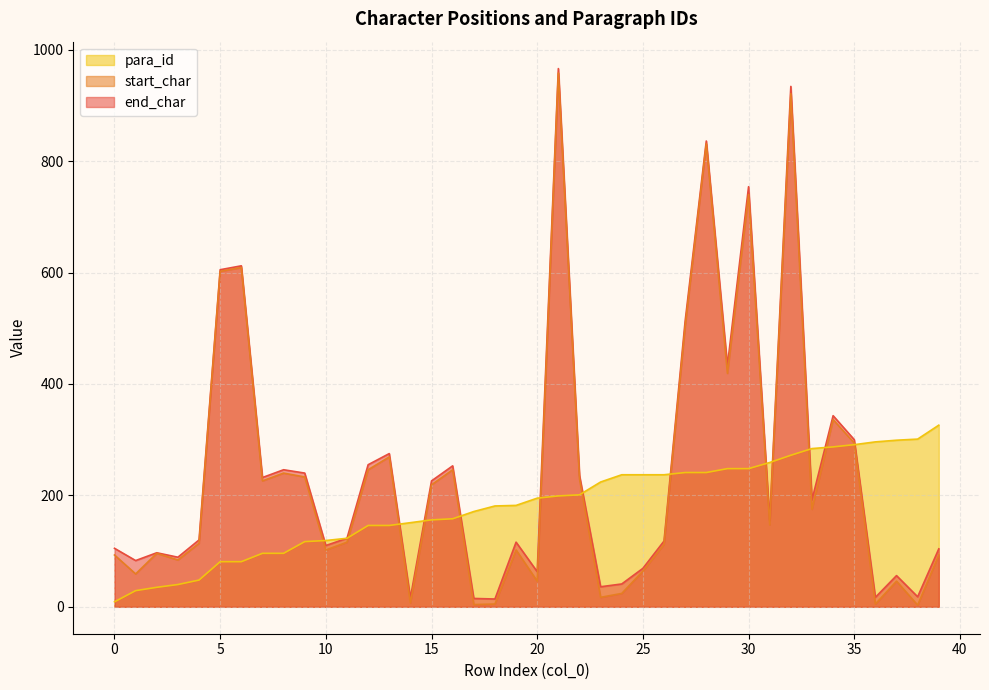

How many categories are shown in the chart?

40